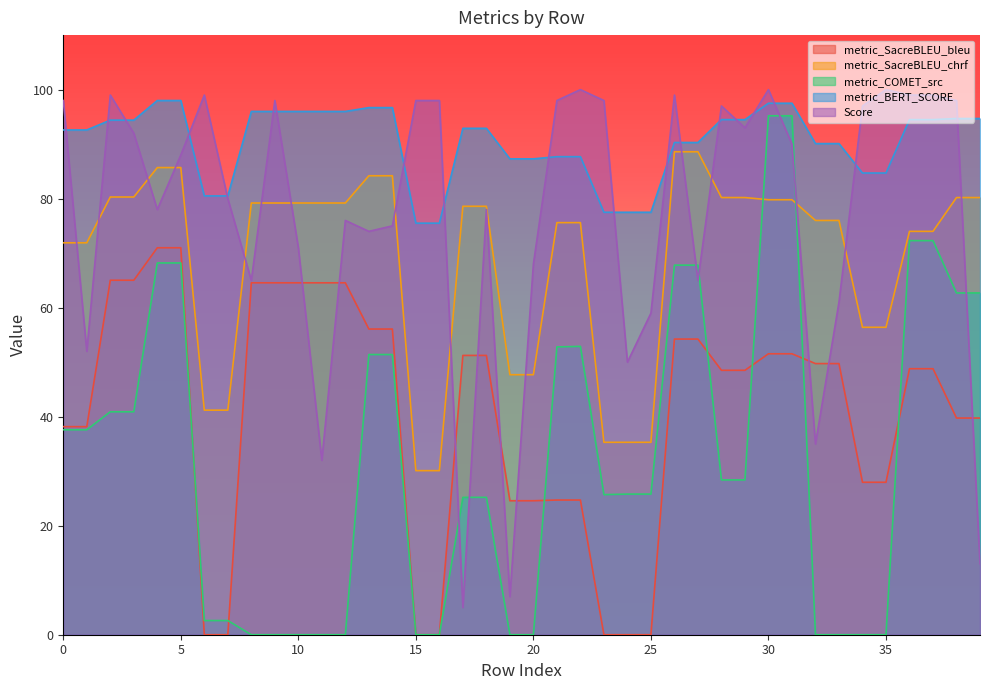

Which series has the largest total across all categories?

metric_BERT_SCORE